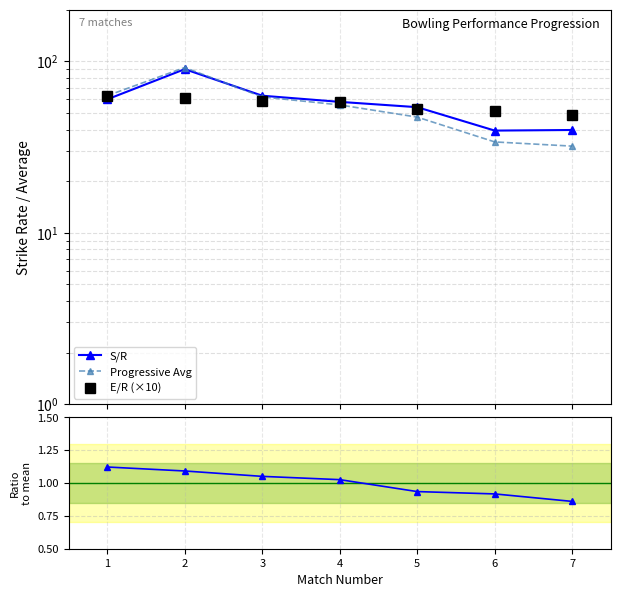

Is the value of E/R ratio at 3 greater than the value of Progressive Avg at 7?

No